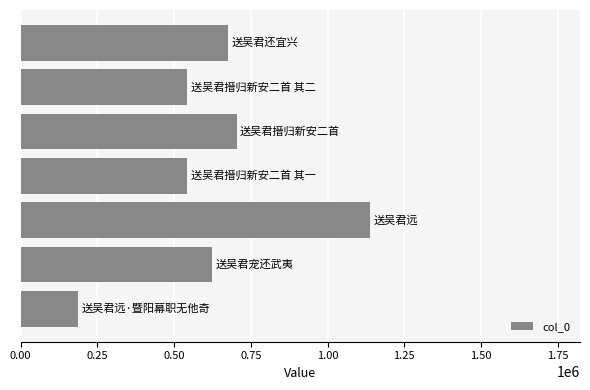

What is the smallest value displayed?

185665